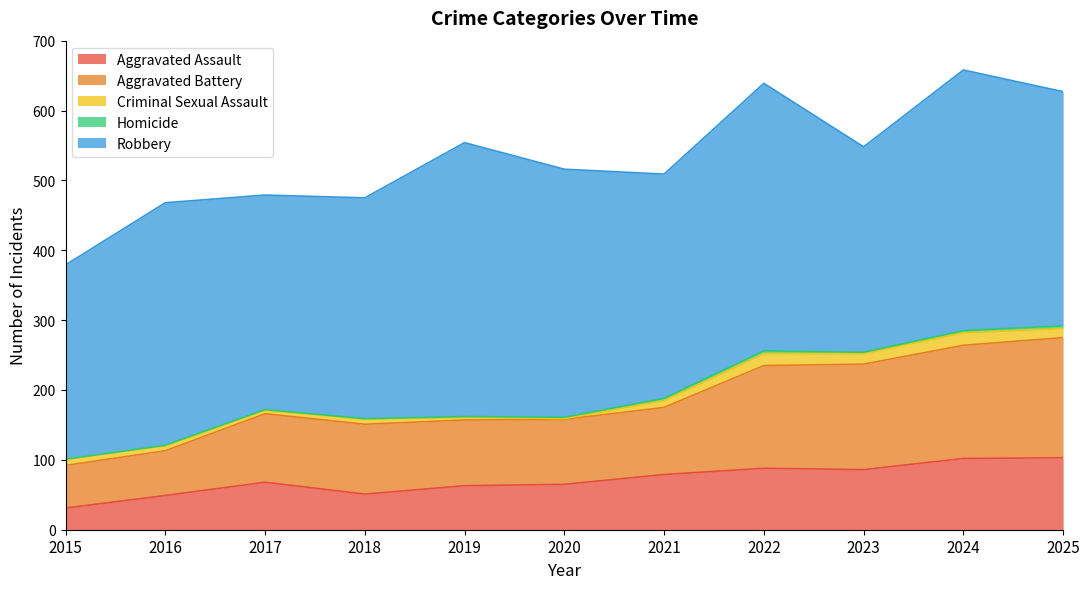

How many data points does each series have?

11